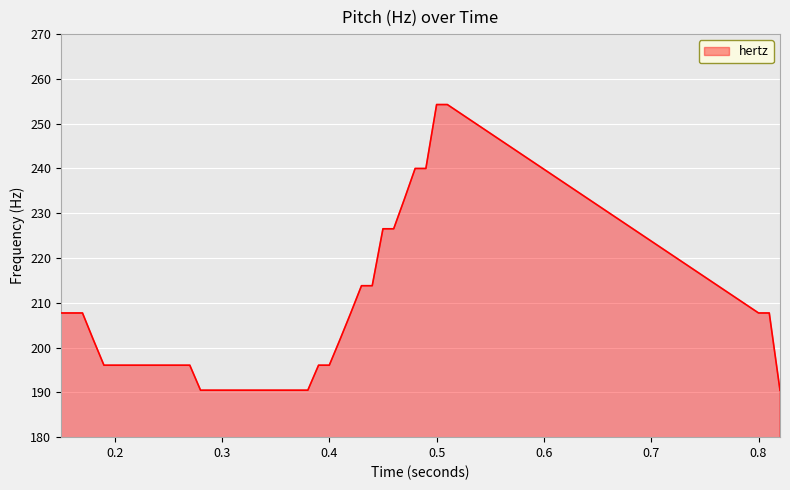

What is the difference between the maximum and minimum values?

63.8